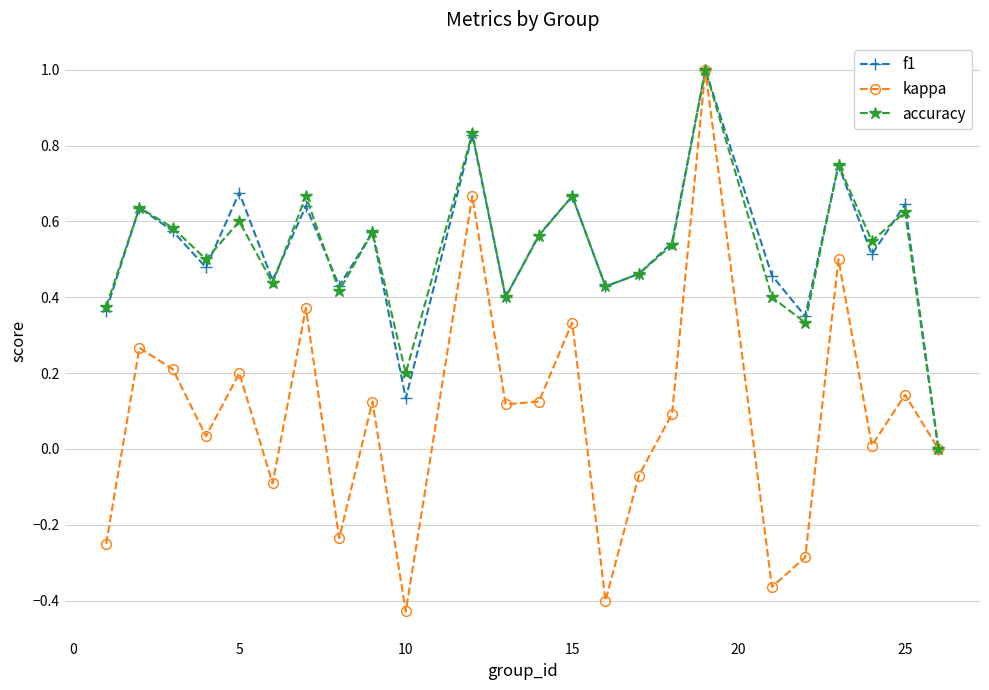

True or false: kappa has more than 2 points higher than both neighbors.

True